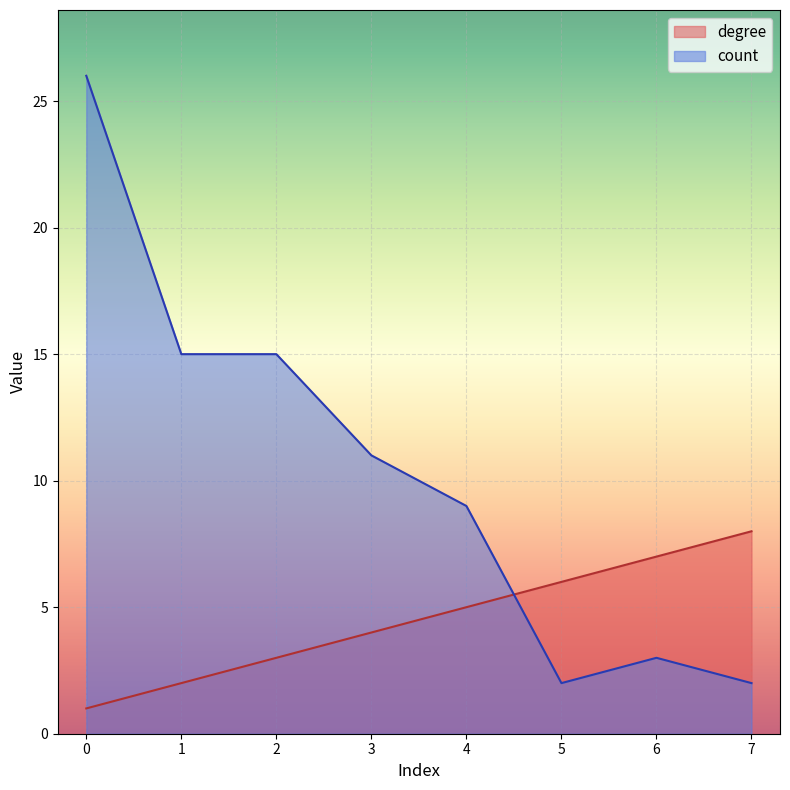

List the labels in order of degree value, largest first.

7, 6, 5, 4, 3, 2, 1, 0